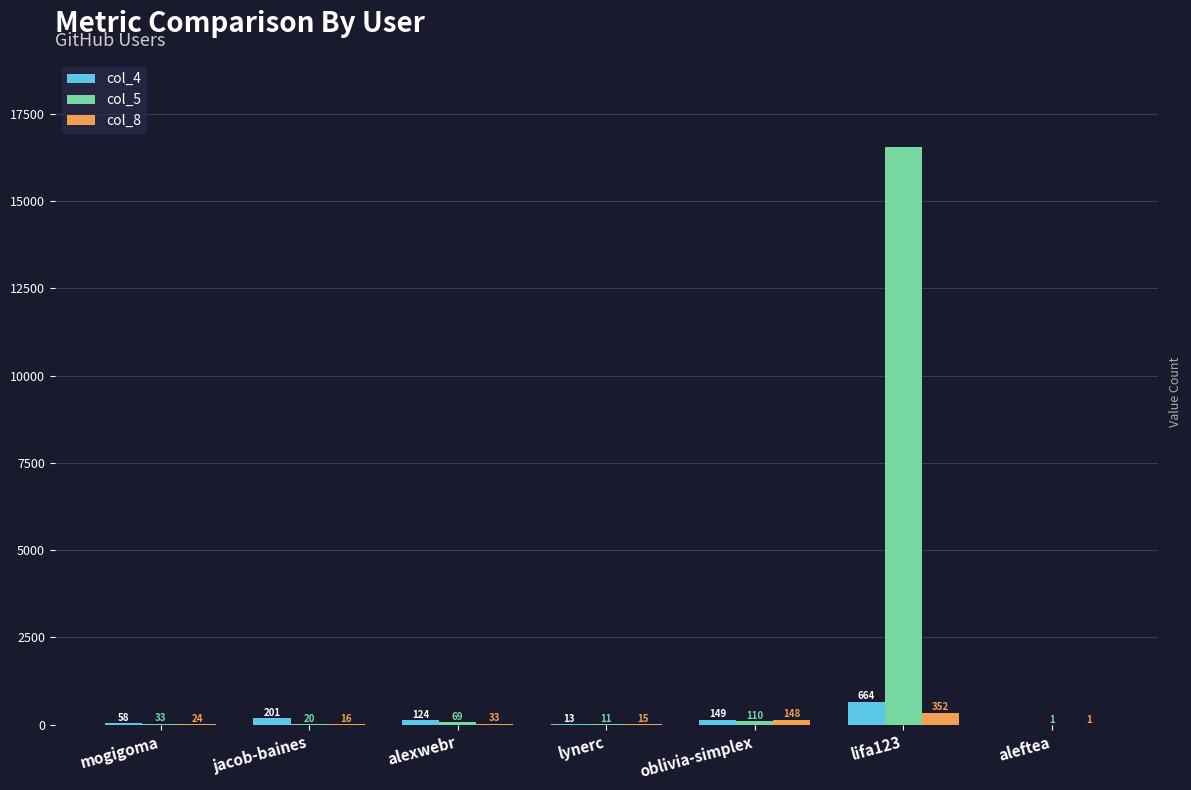

Which series has the largest range (max minus min)?

col_5